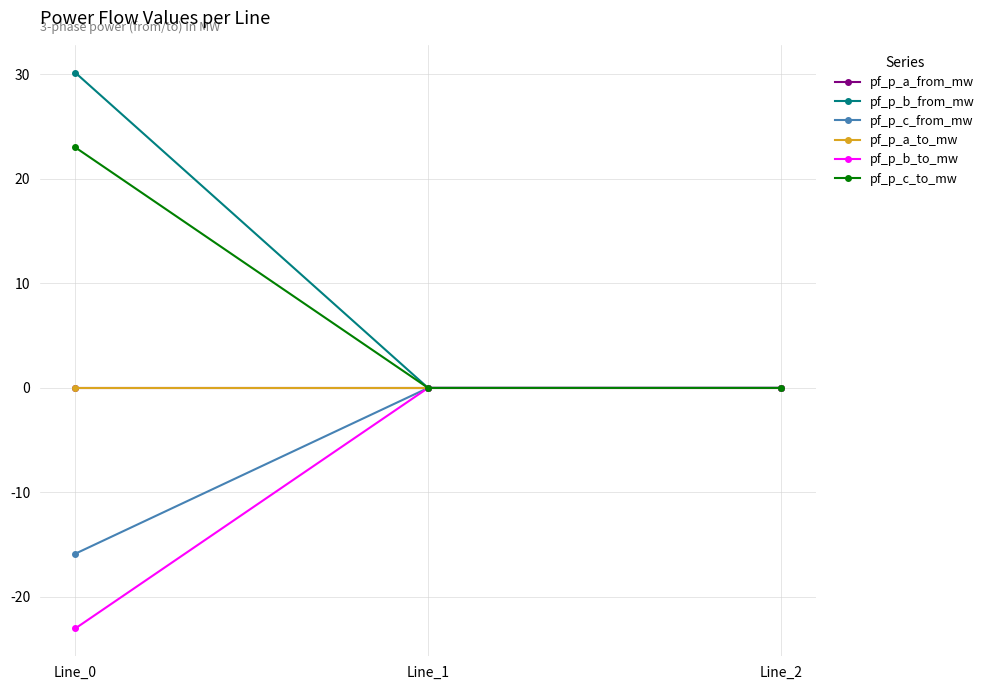

Does the chart have visible grid lines?

Yes